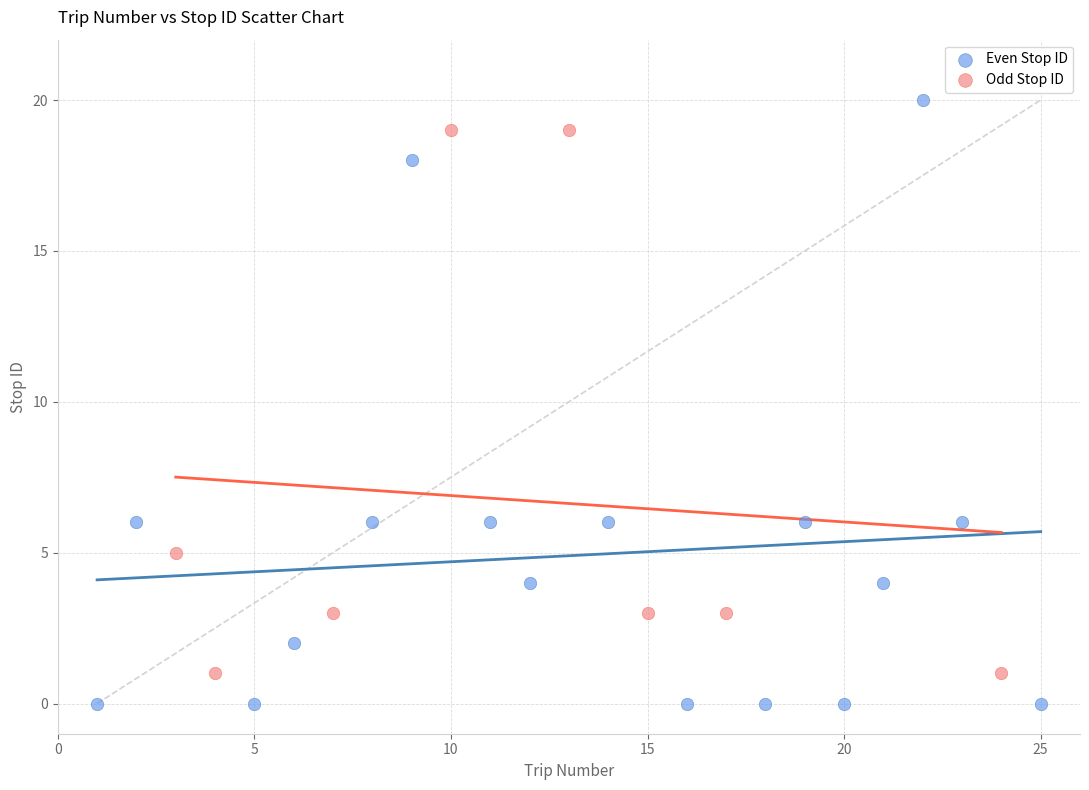

Which series contains the highest Y value?

Even Stop ID